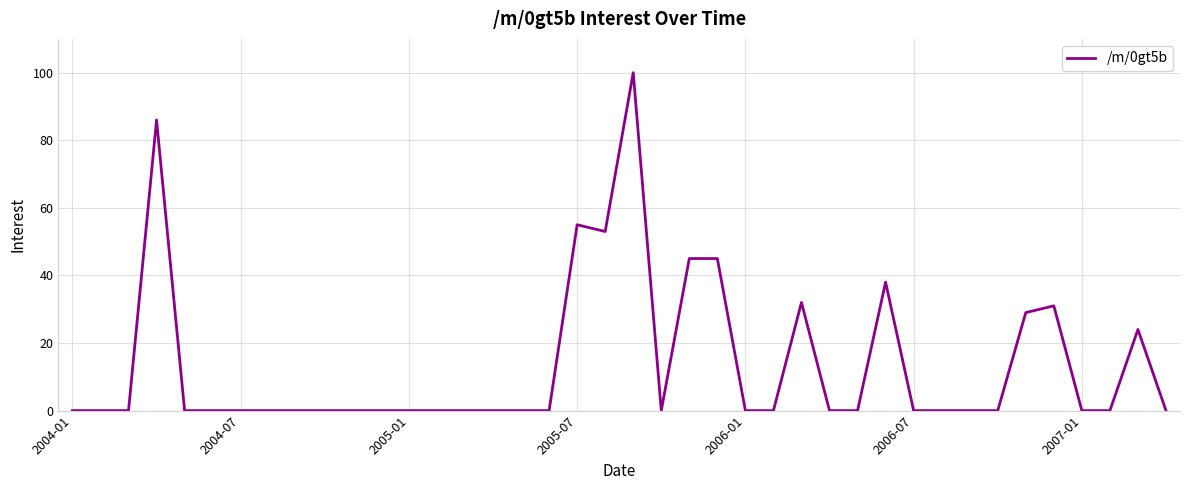

How many lines are shown in the chart?

1